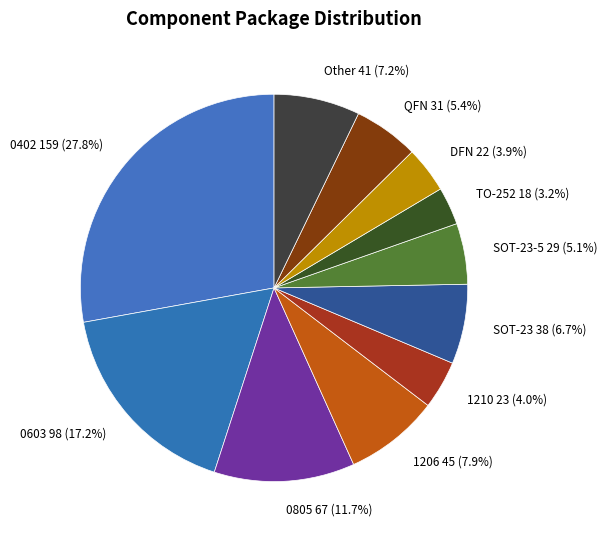

What is the ratio of the value at SOT-23-5 to the value at TO-252?

1.6